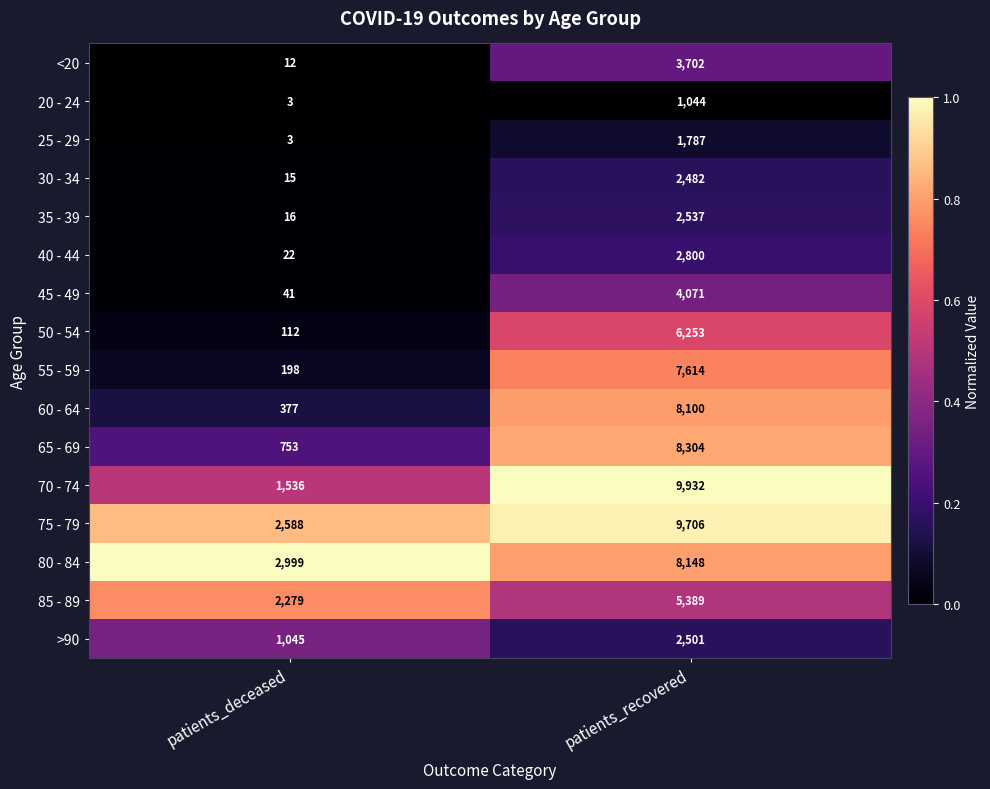

The 80 - 84 series shows 8148 at patients_recovered. True or false?

True